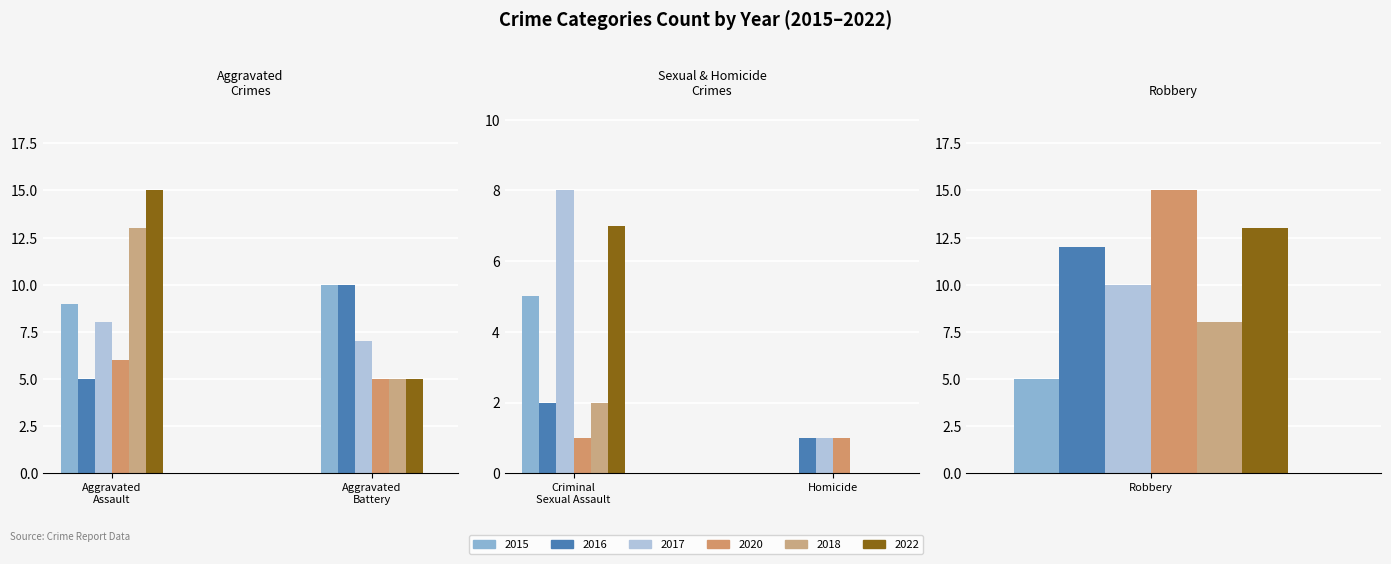

Is it true that 2017 equals 4 at Aggravated Battery?

False